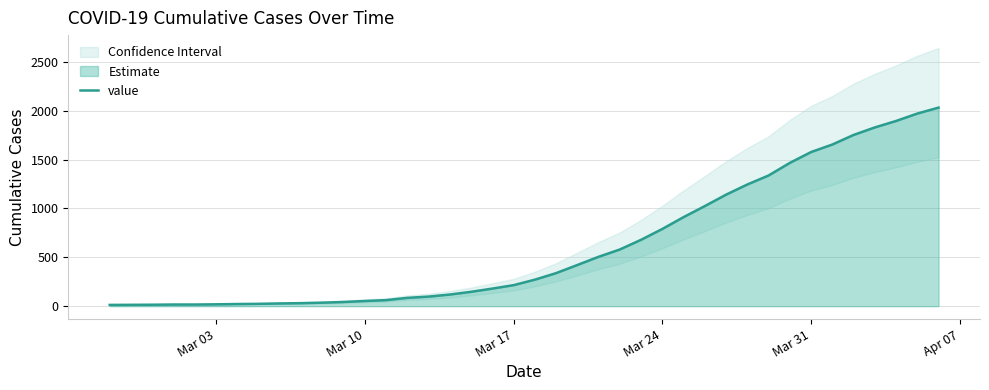

What is the ratio of the value at 26 to the value at Mar 03?

60.8